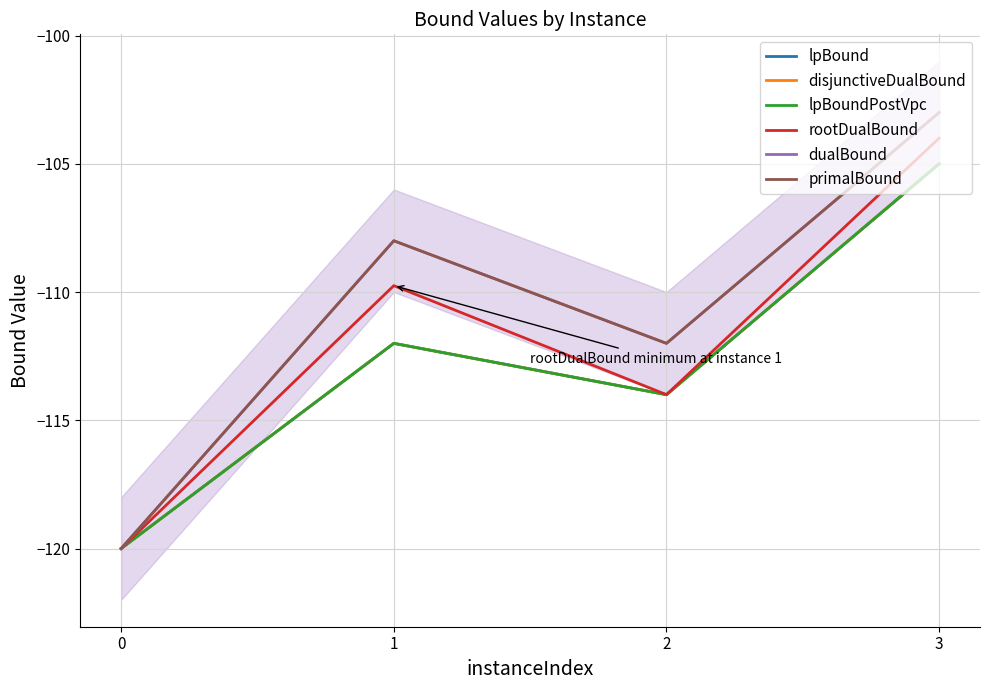

Between 1 and 3, which is larger?

3